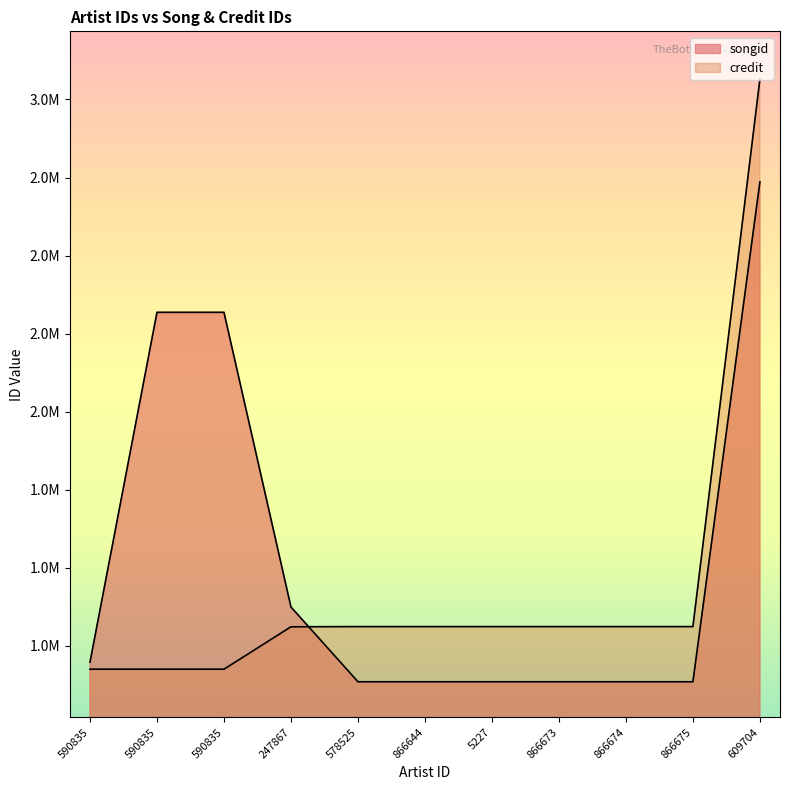

What is the sum of all songid values?

16758161